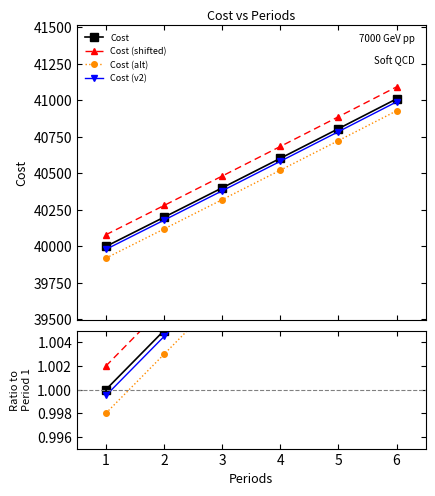

True or false: Cost has more than 0 points higher than both neighbors.

False